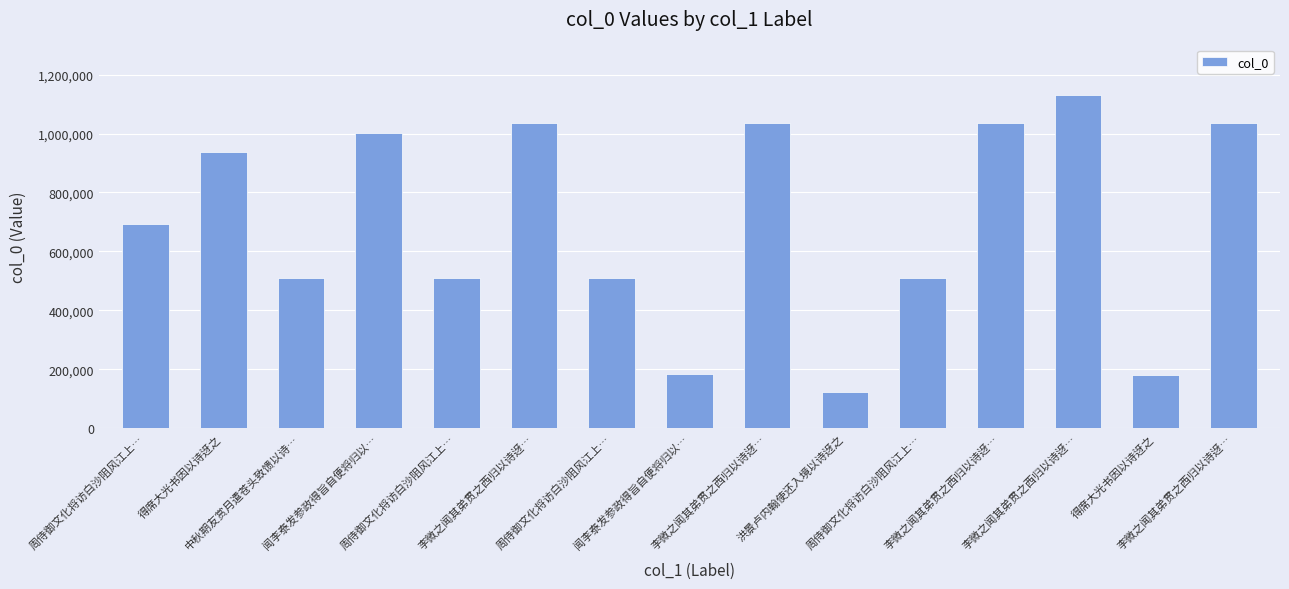

What is the difference between the maximum and second lowest values?

951299